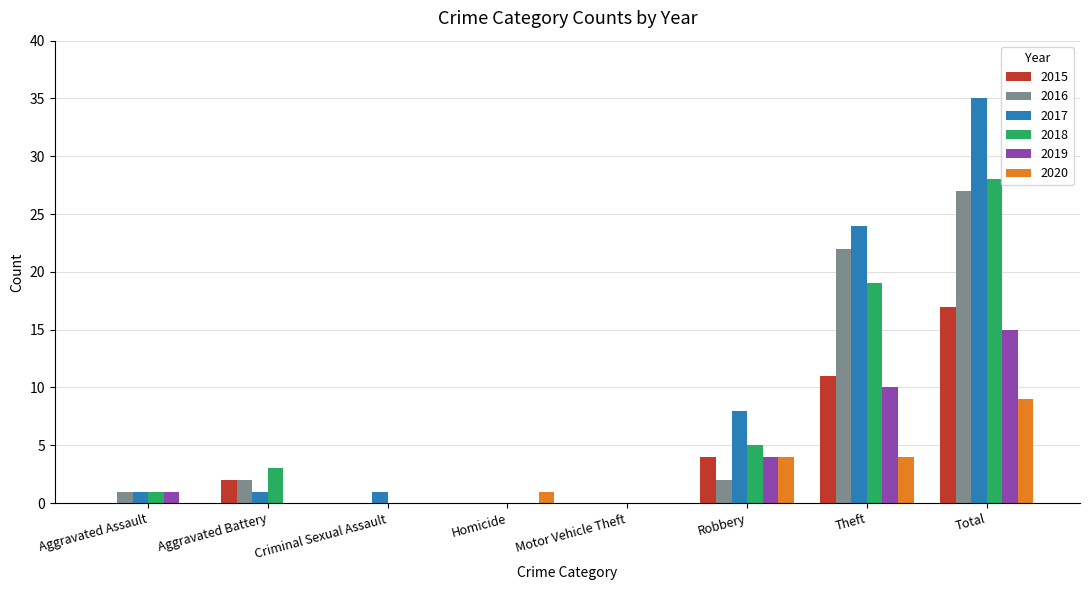

How many distinct data groups are displayed?

6